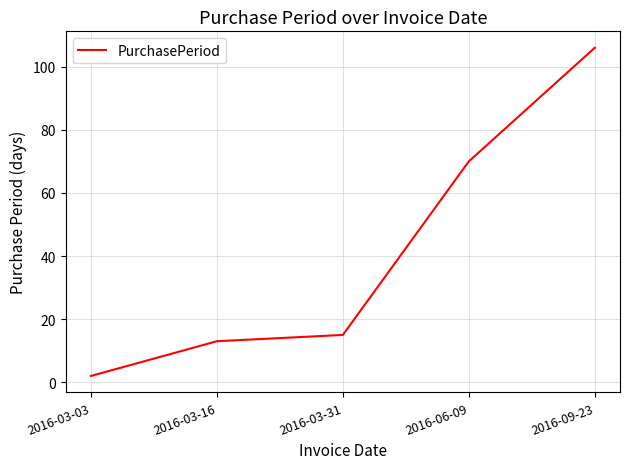

Count the number of data series in this chart.

1